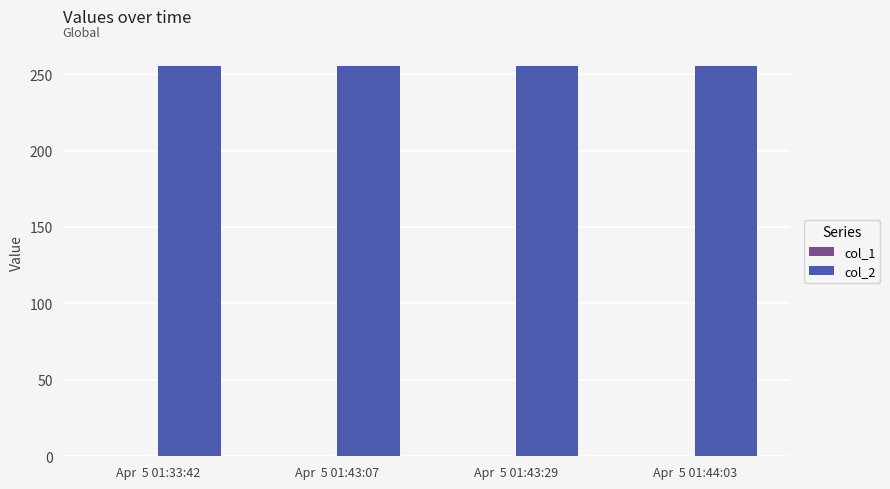

True or false: col_1 has a value of 0 at Apr  5 01:33:42.

True